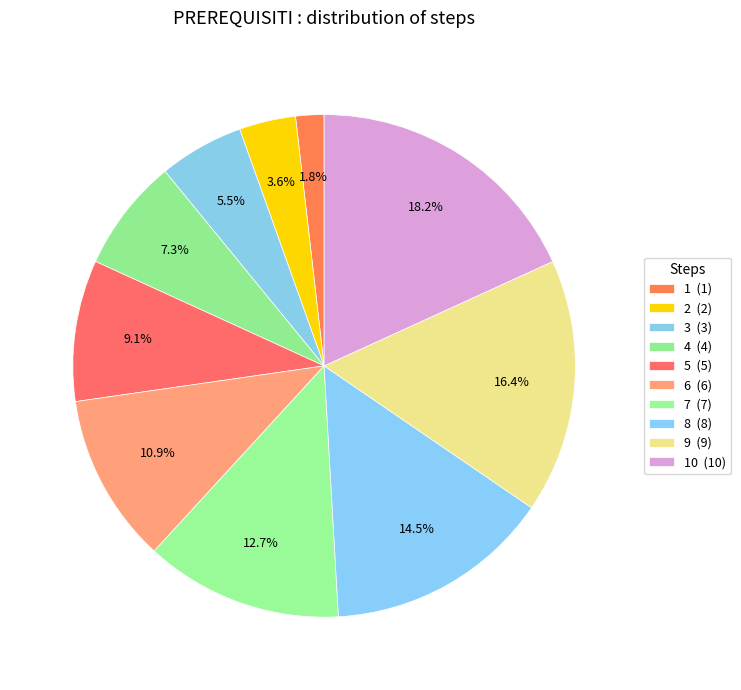

Is there any slice that represents more than half of the pie?

No